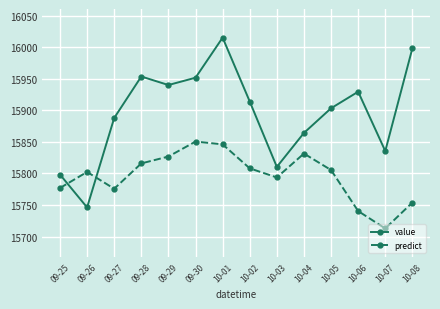

What is the difference between the maximum and second lowest values in the predict series?

110.1